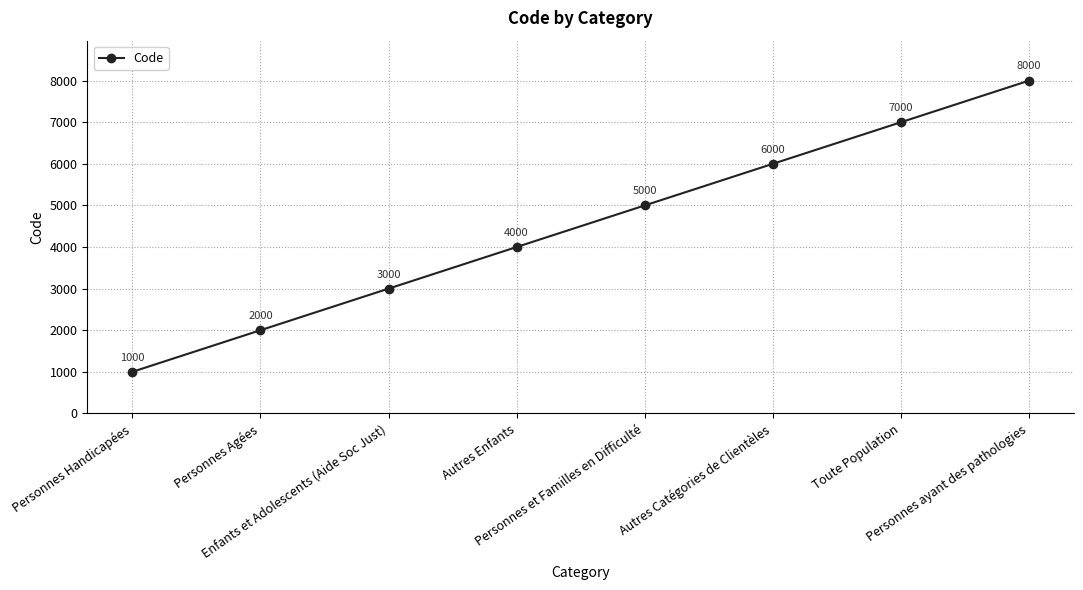

What is the ratio of the value at Enfants et Adolescents (Aide Soc Just) to the value at Personnes Handicapées?

3.0